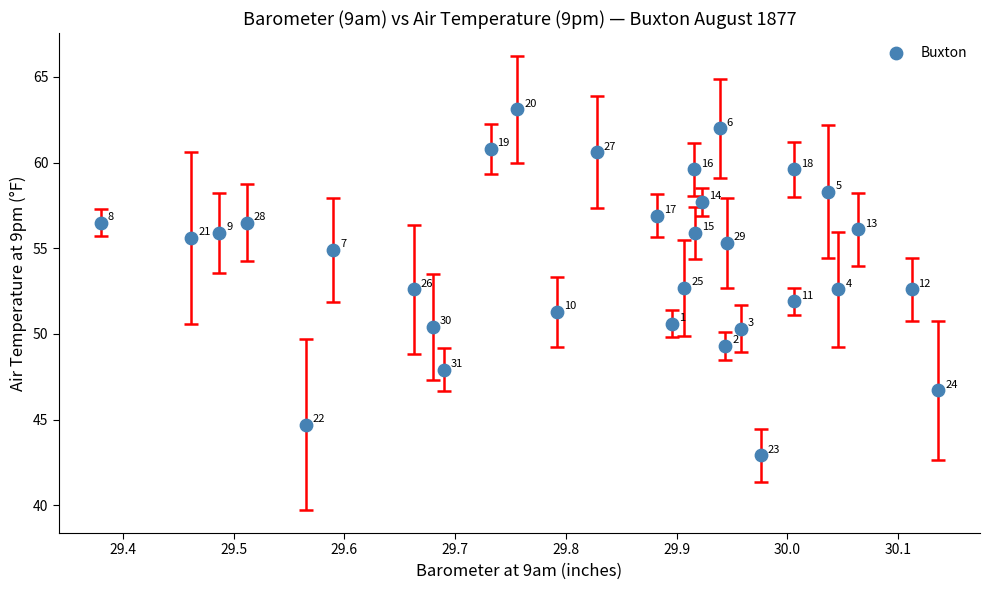

What is the range of X values (max minus min)?

0.8